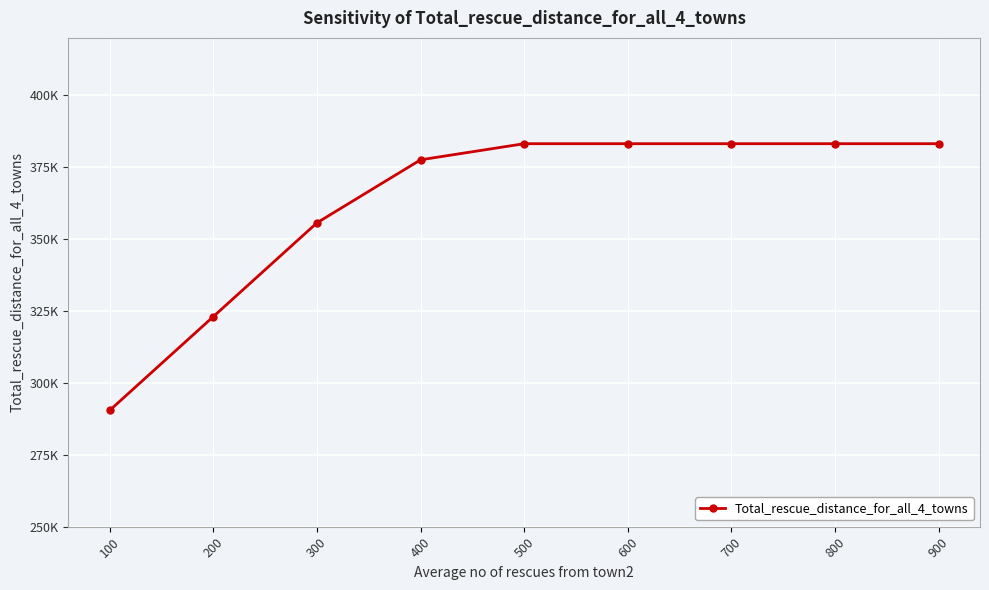

What is the value of the 9th point from the left?

383200